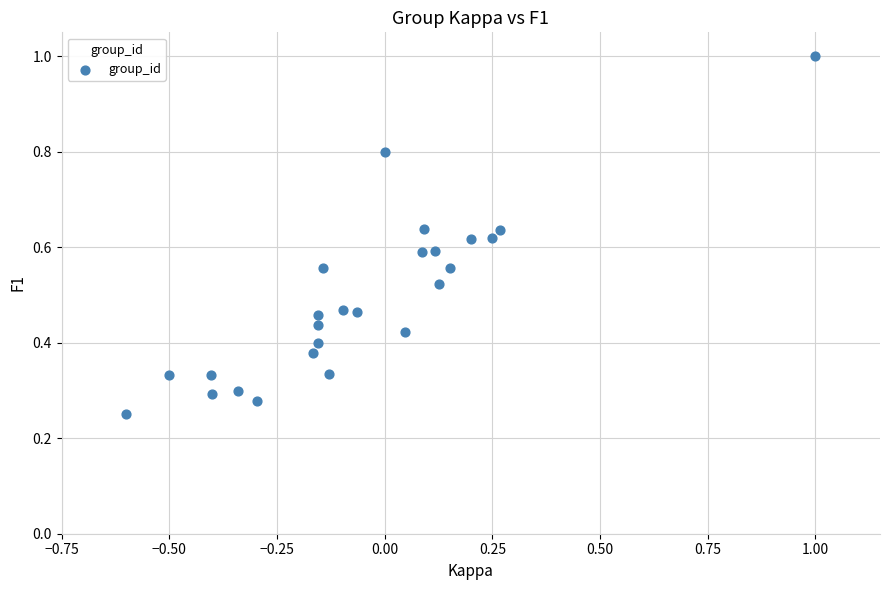

What is the range of X values (max minus min)?

1.6